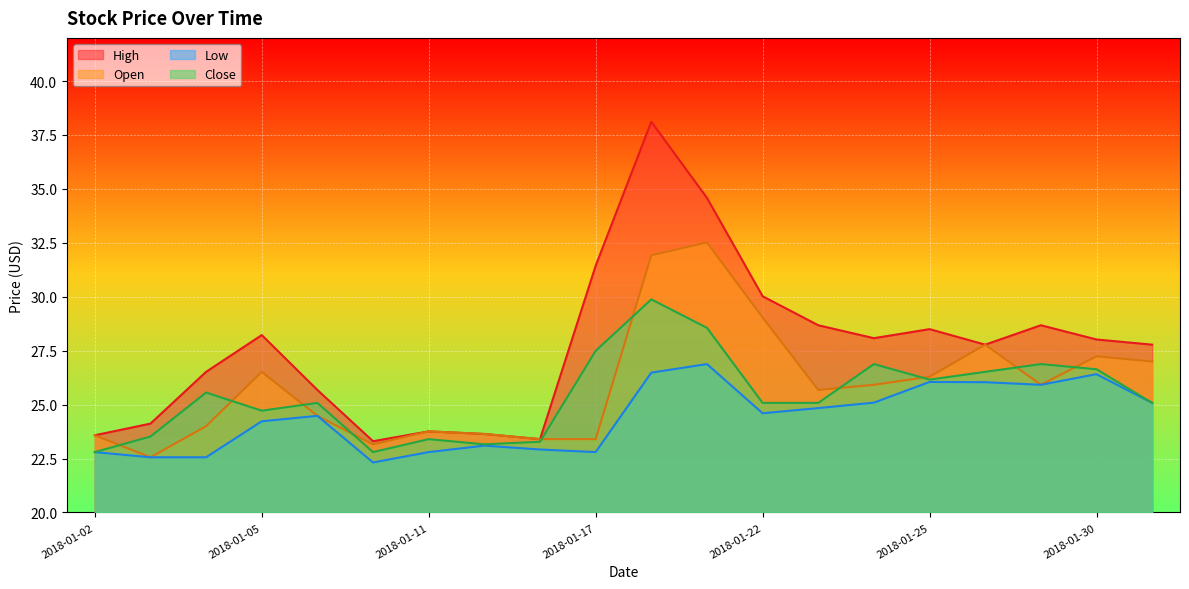

At which label does Open first exceed 25?

2018-01-05